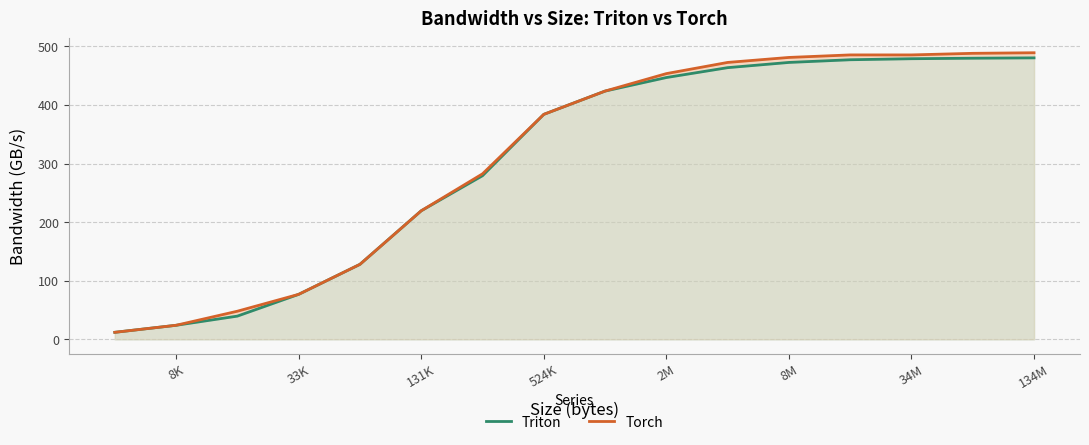

What is the difference between the maximum and minimum values in the Triton series?

468.4